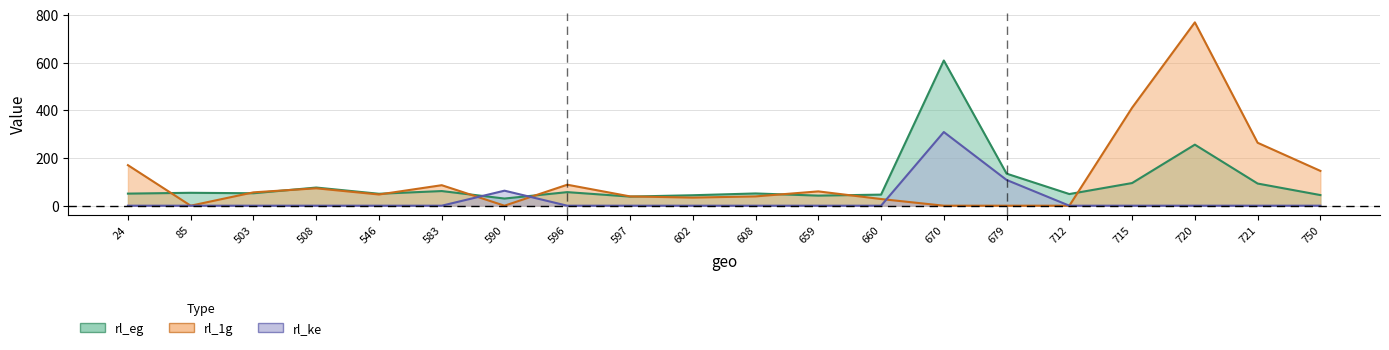

What is the total value across all series at 720?

1025.0